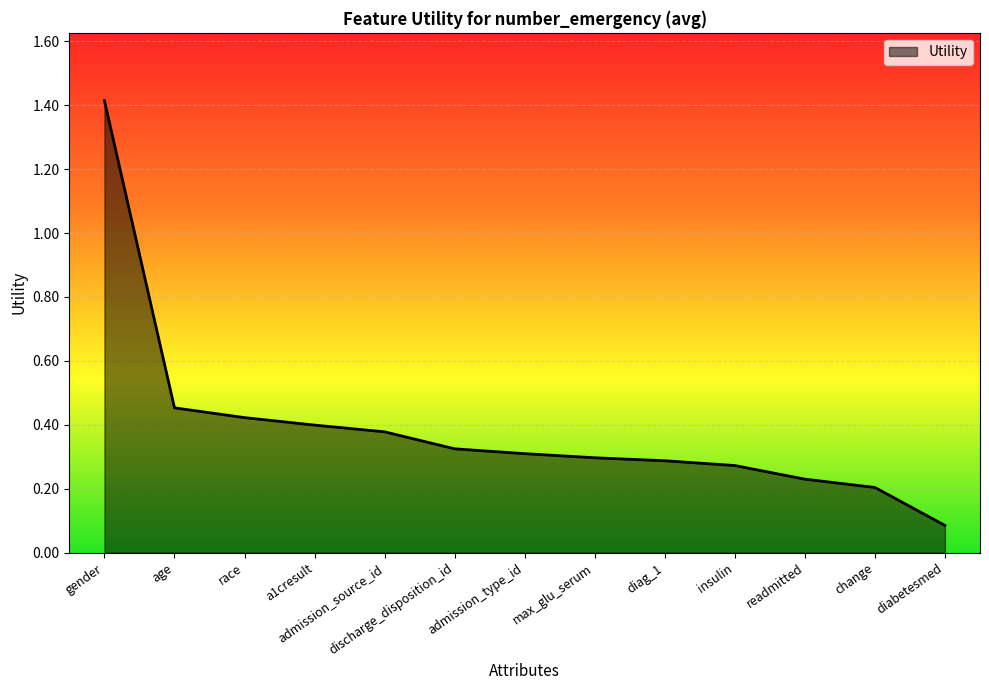

What is the sum of the values at a1cresult and race?

0.8